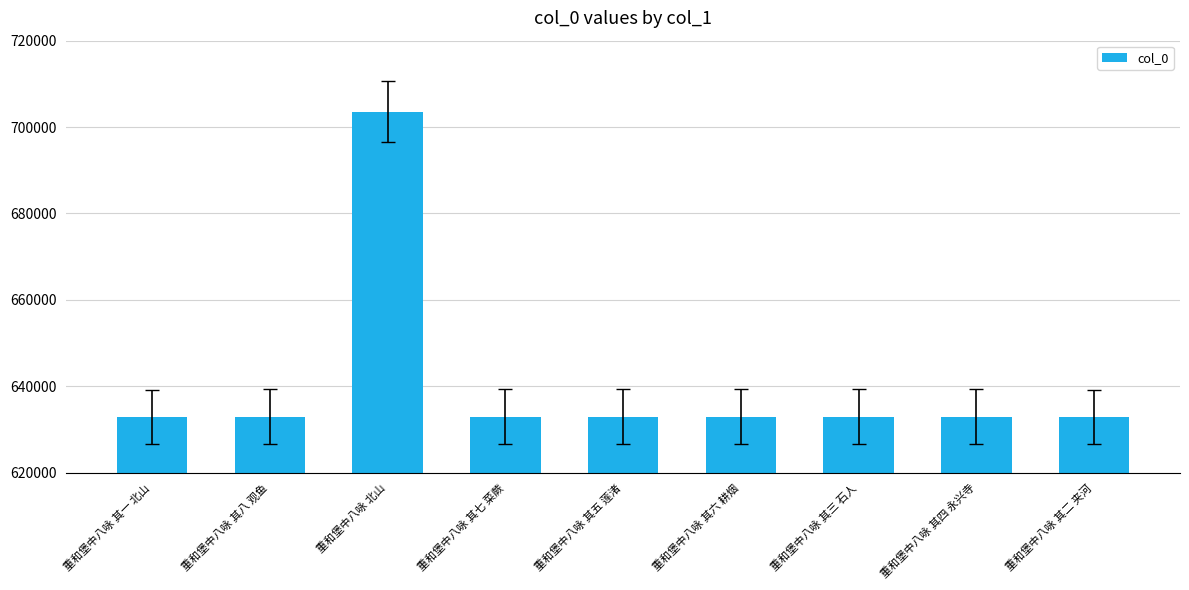

The chart shows a value of 323232 at 重和堡中八咏 其二 夹河. True or false?

False